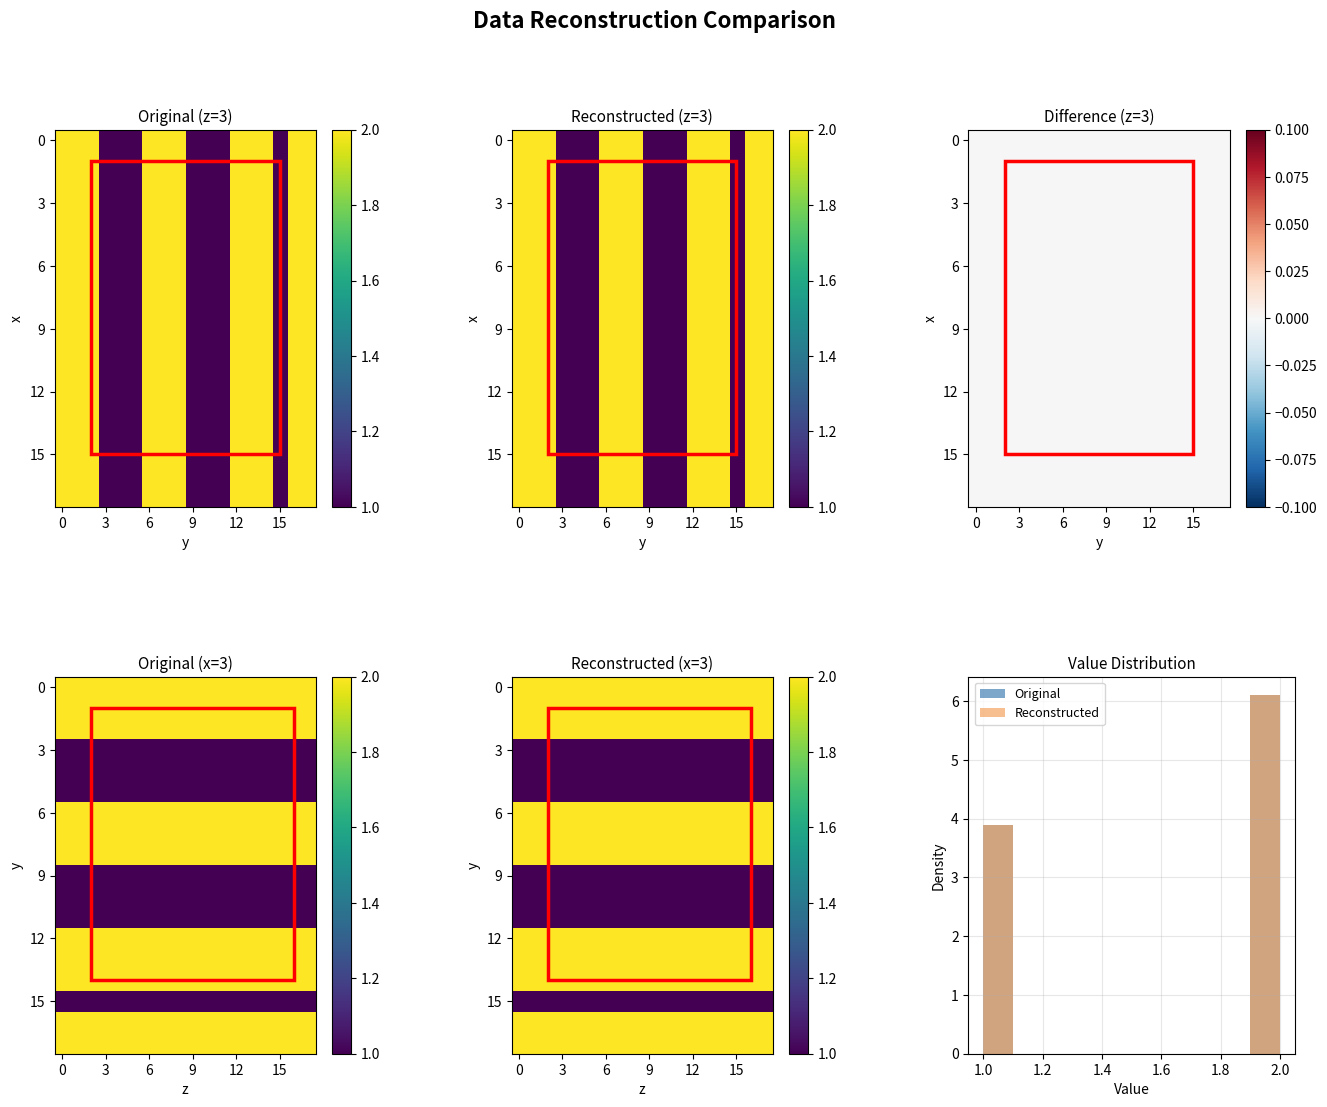

What is the total value across all series at 9?

29